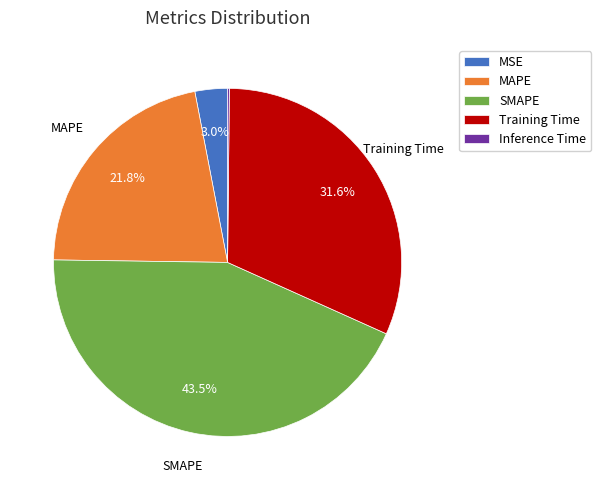

True or false: MAPE accounts for 22% of the total.

True